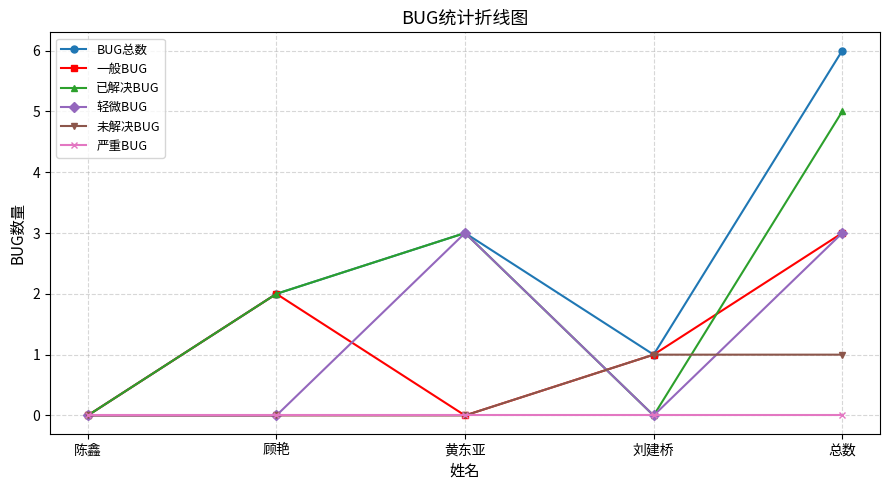

What is the average value of the BUG总数 series?

2